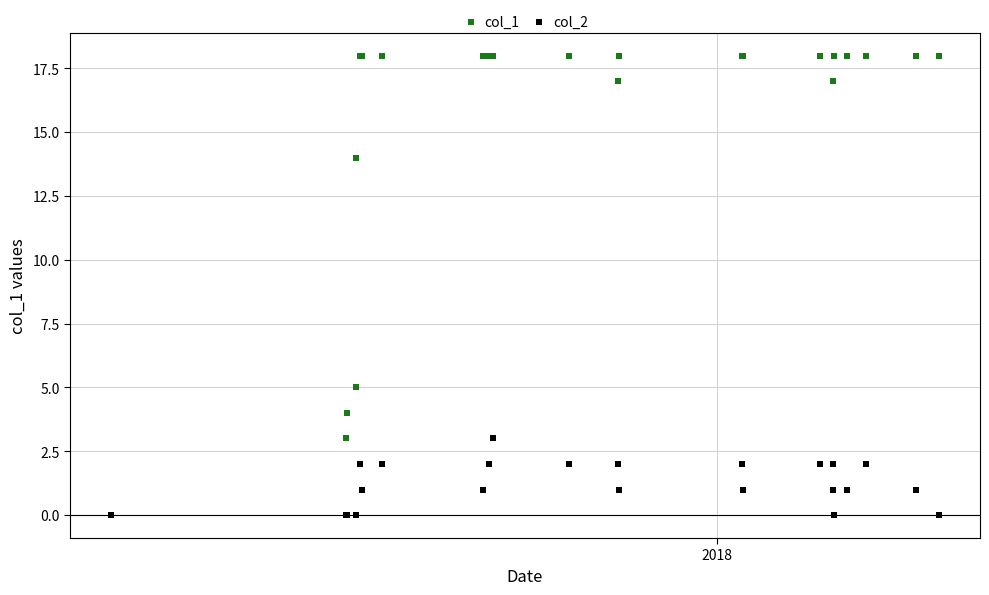

Across all series, what Y value is closest to 9?

5